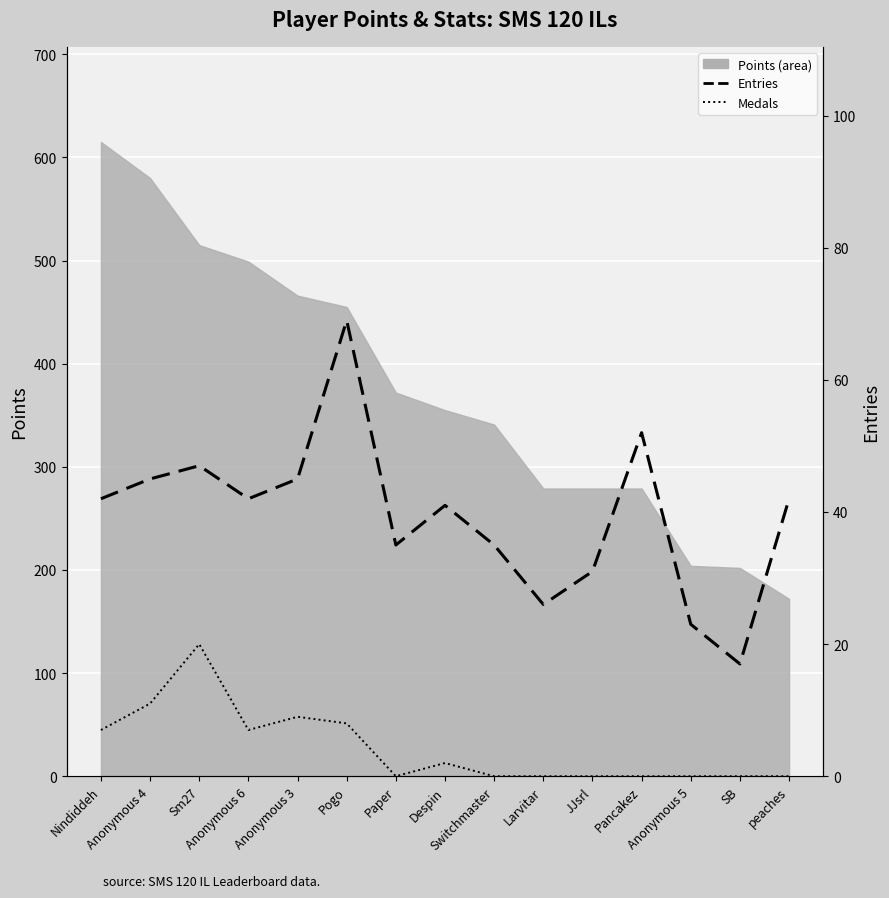

What is the average value of the Medals series?

4